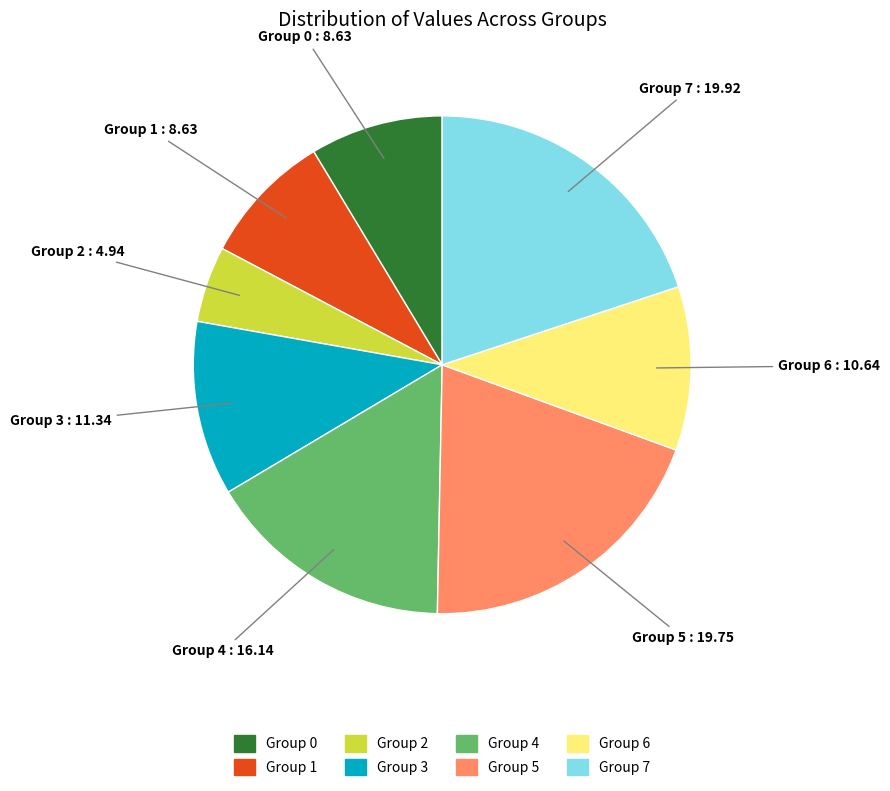

Is there any slice that represents more than half of the pie?

No